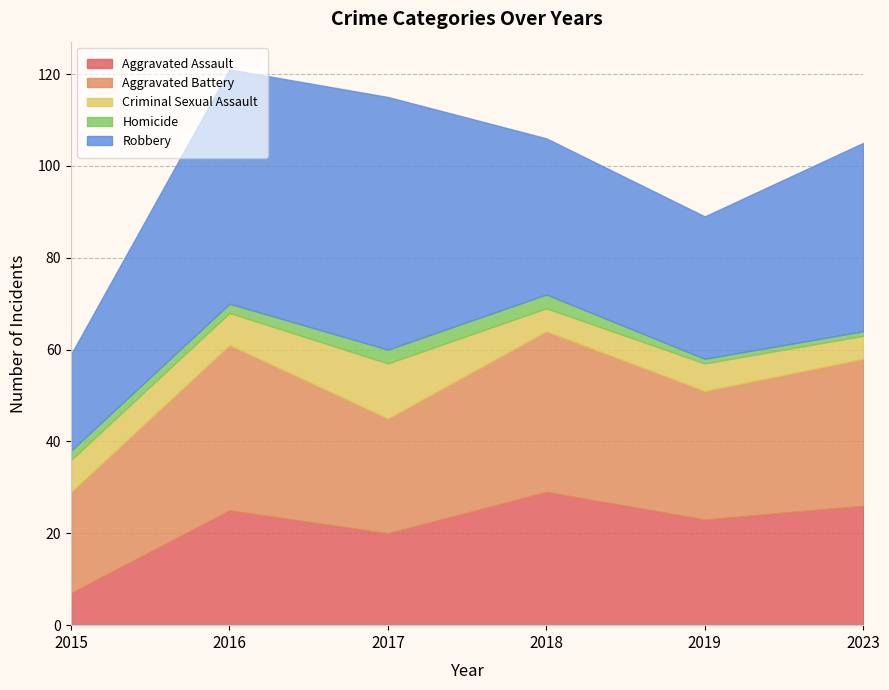

True or false: Criminal Sexual Assault and Robbery intersect in this chart.

False